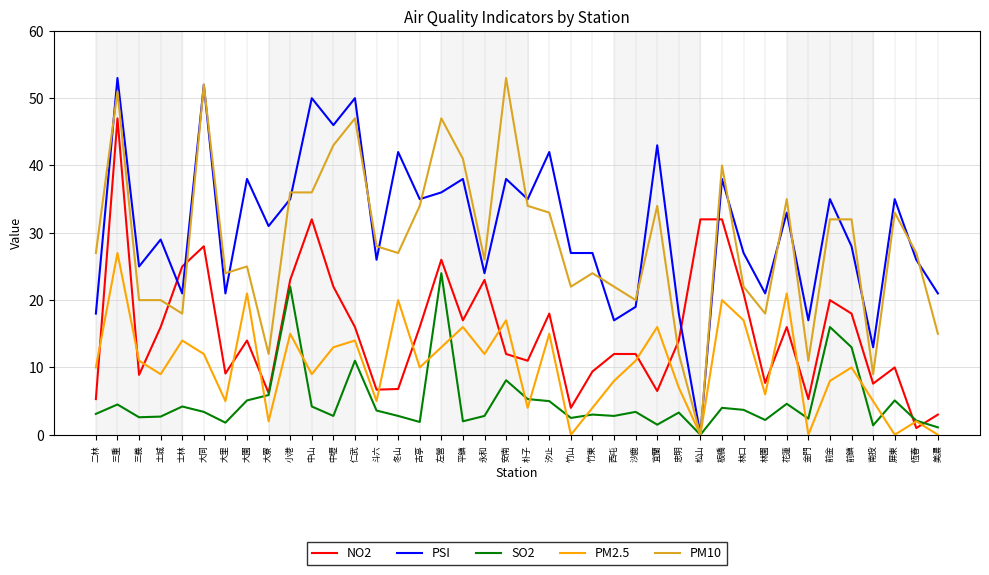

At 汐止, list the series in order from largest to smallest.

PSI, PM10, NO2, PM2.5, SO2